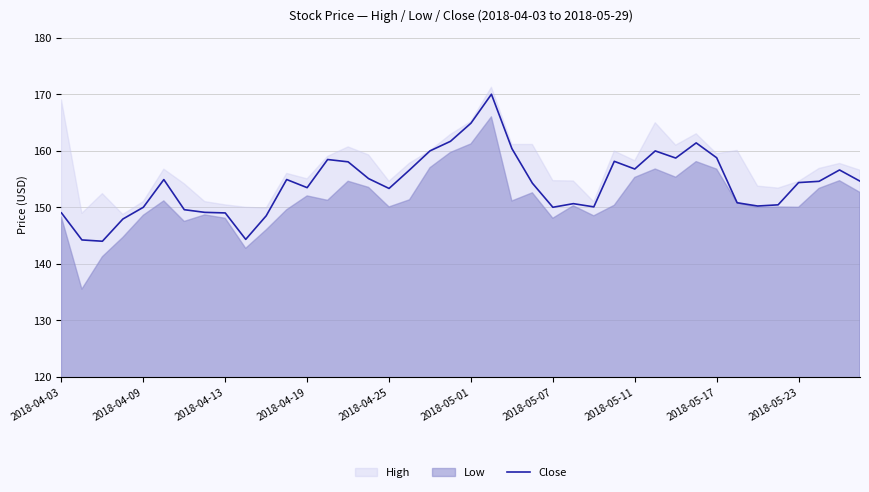

What is the value of the 27th point from the left?

150.1